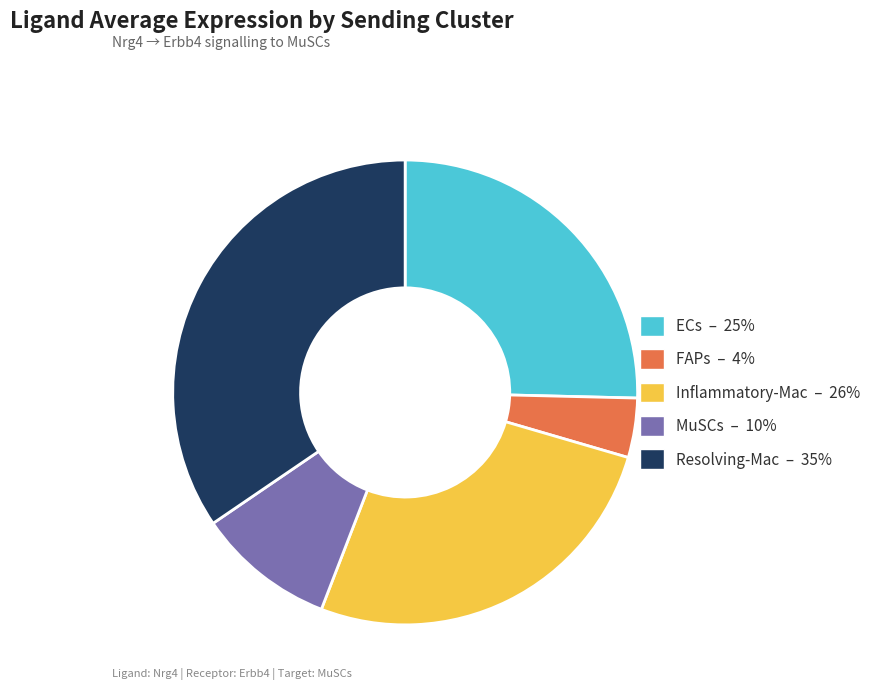

The FAPs slice represents 19% of the pie. True or false?

False